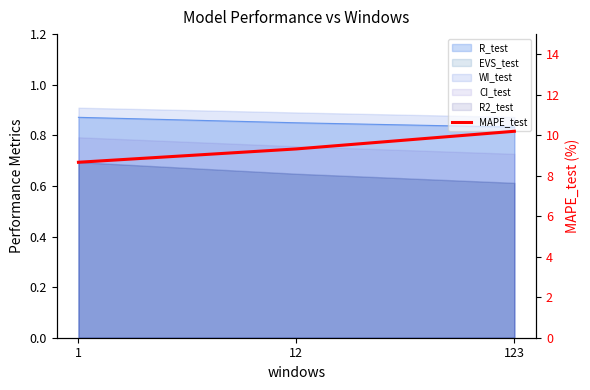

Which category has the lowest value across all series?

1